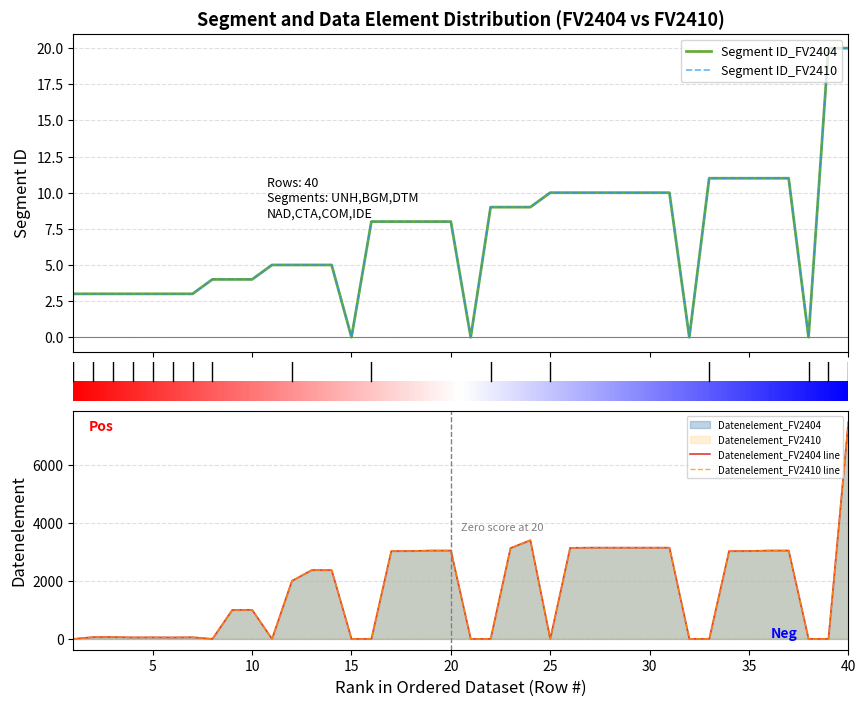

What is the value of the Datenelement_FV2404 point at the 29th from the left?

3155